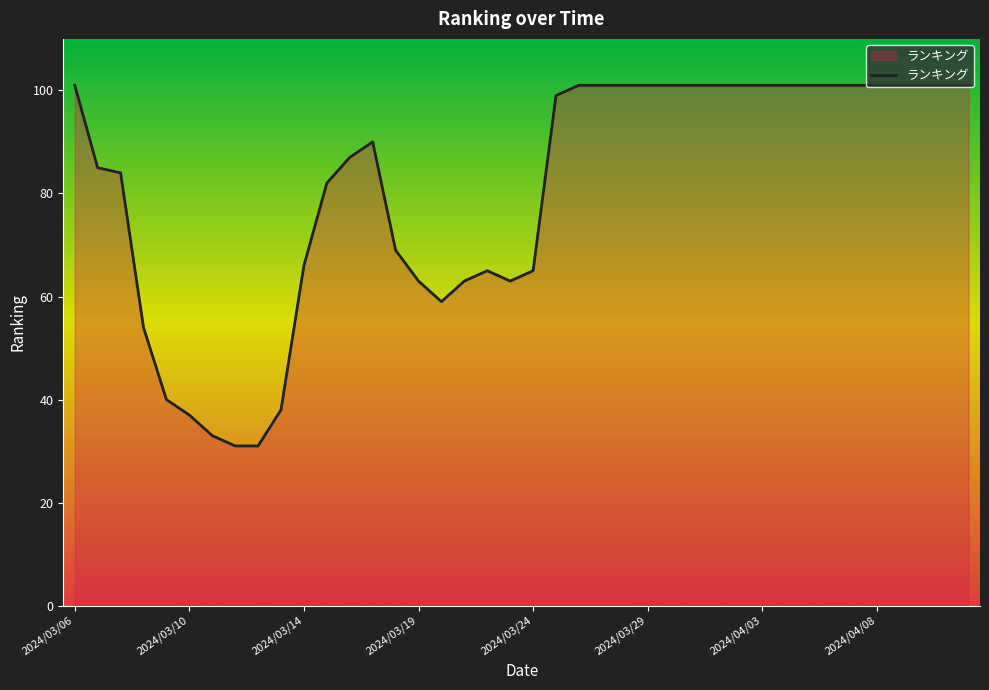

What is the difference between the maximum and minimum values?

70